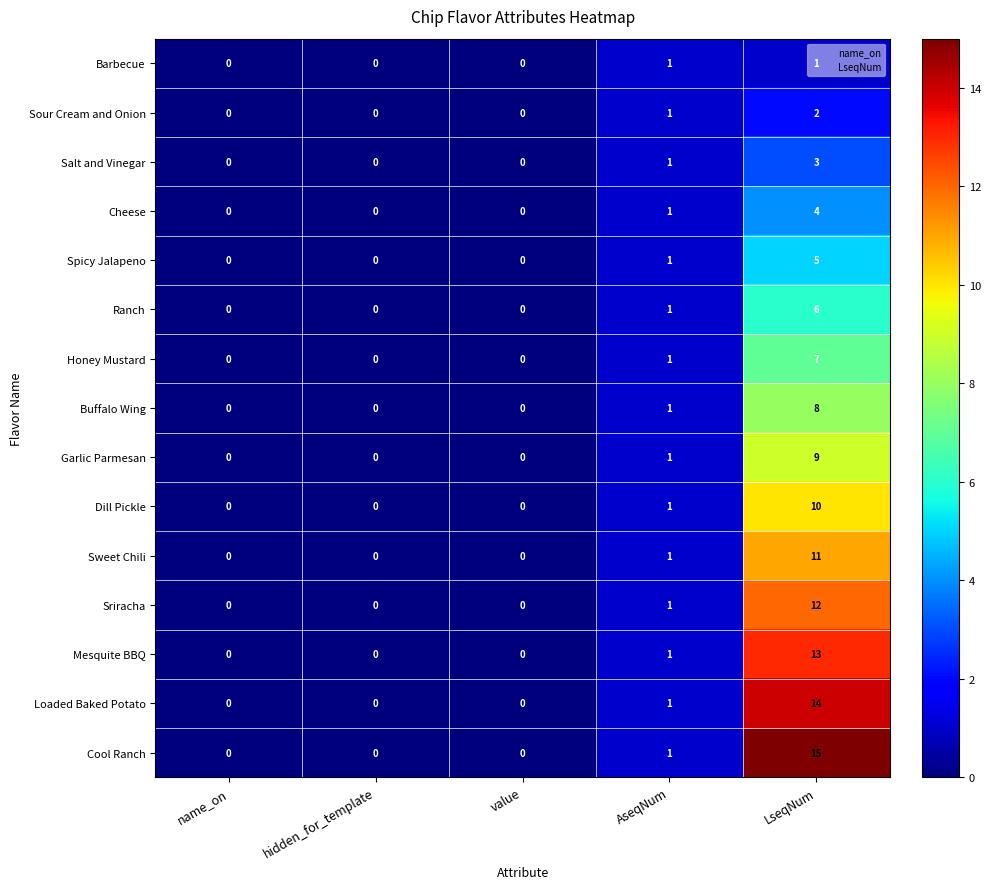

Which series has the largest total across all categories?

Cool Ranch